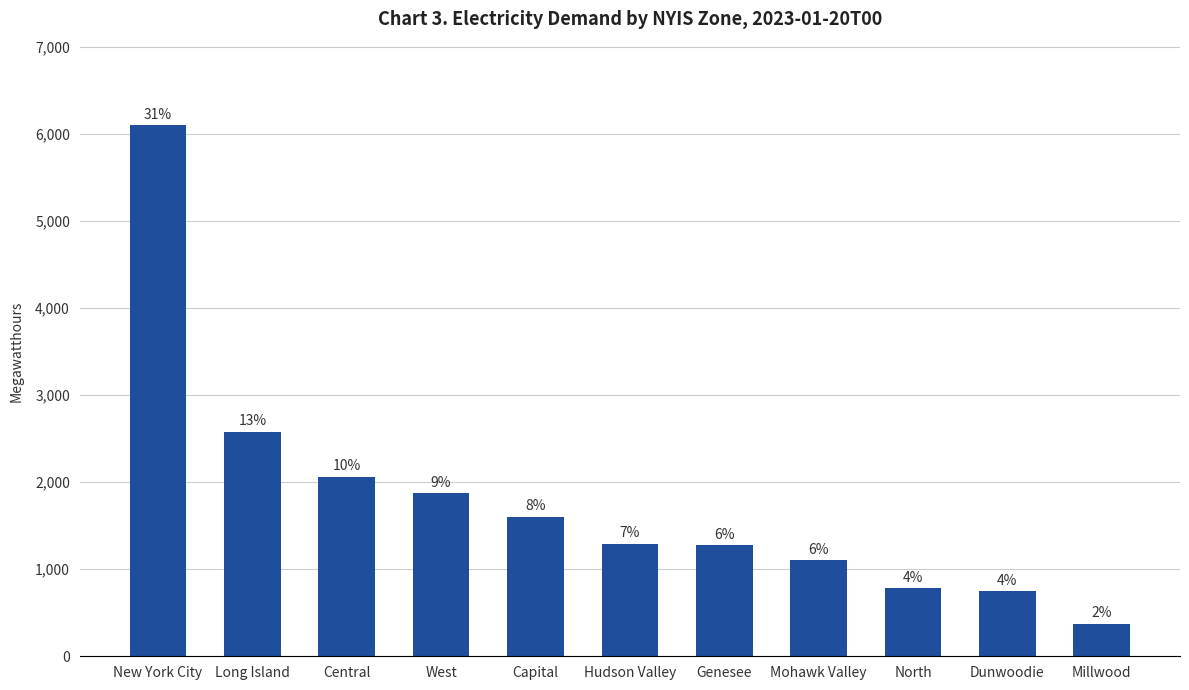

What is the minimum value shown in the chart?

376